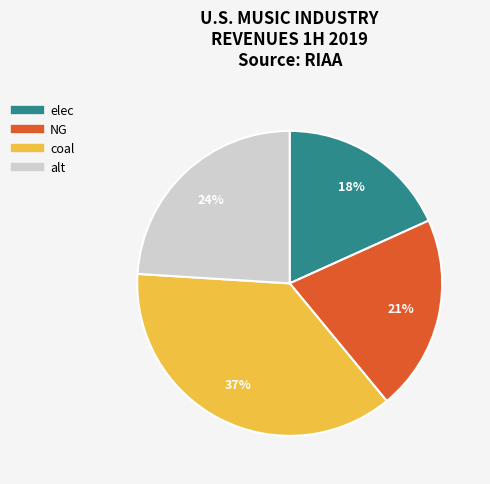

What is the smallest slice in the pie chart?

elec